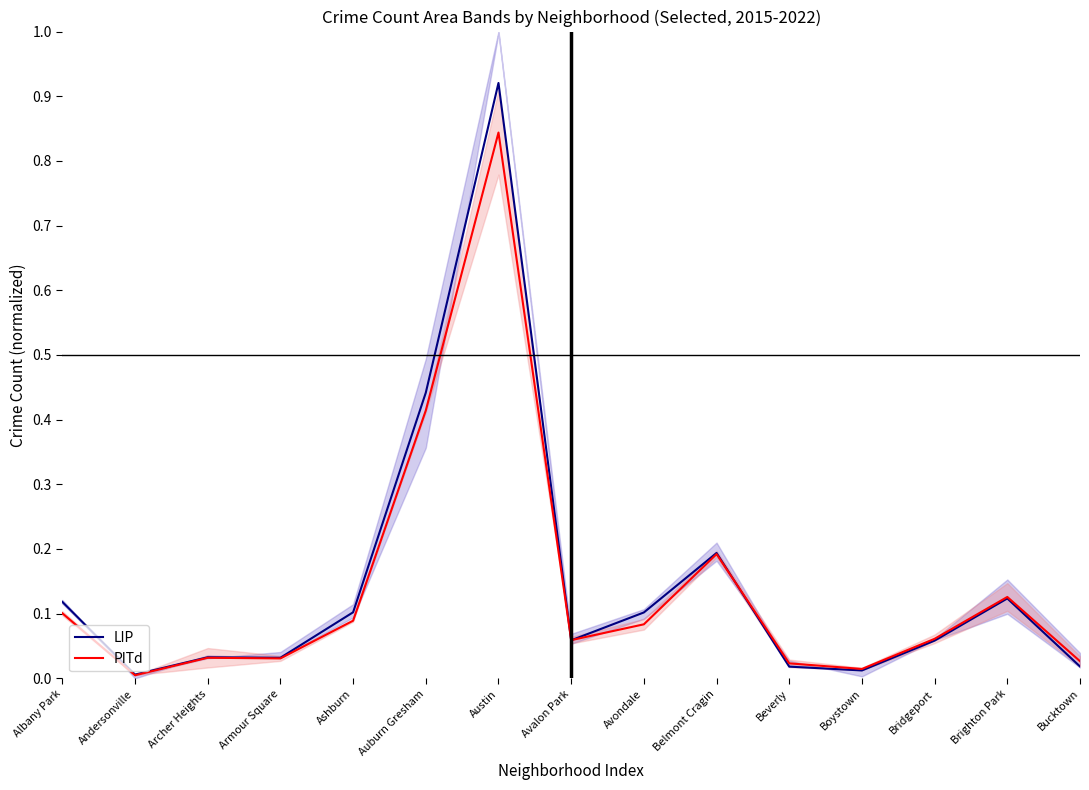

At which category is the sum across all series the highest?

Austin